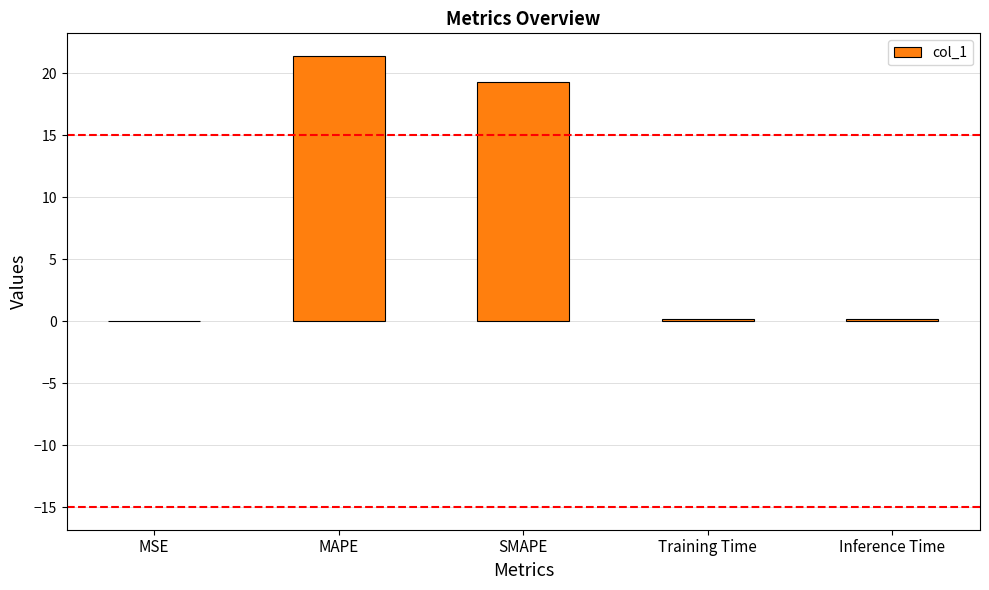

Are the bars horizontal?

No